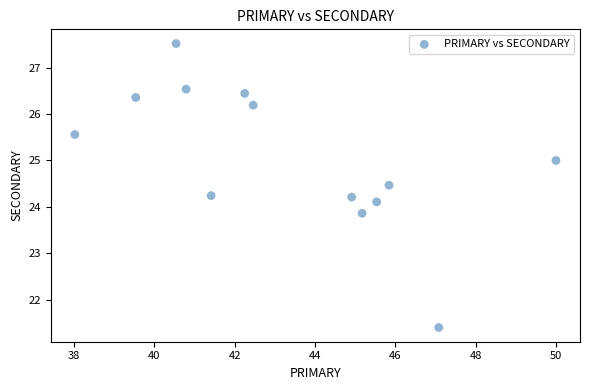

What is the range of X values (max minus min)?

12.0